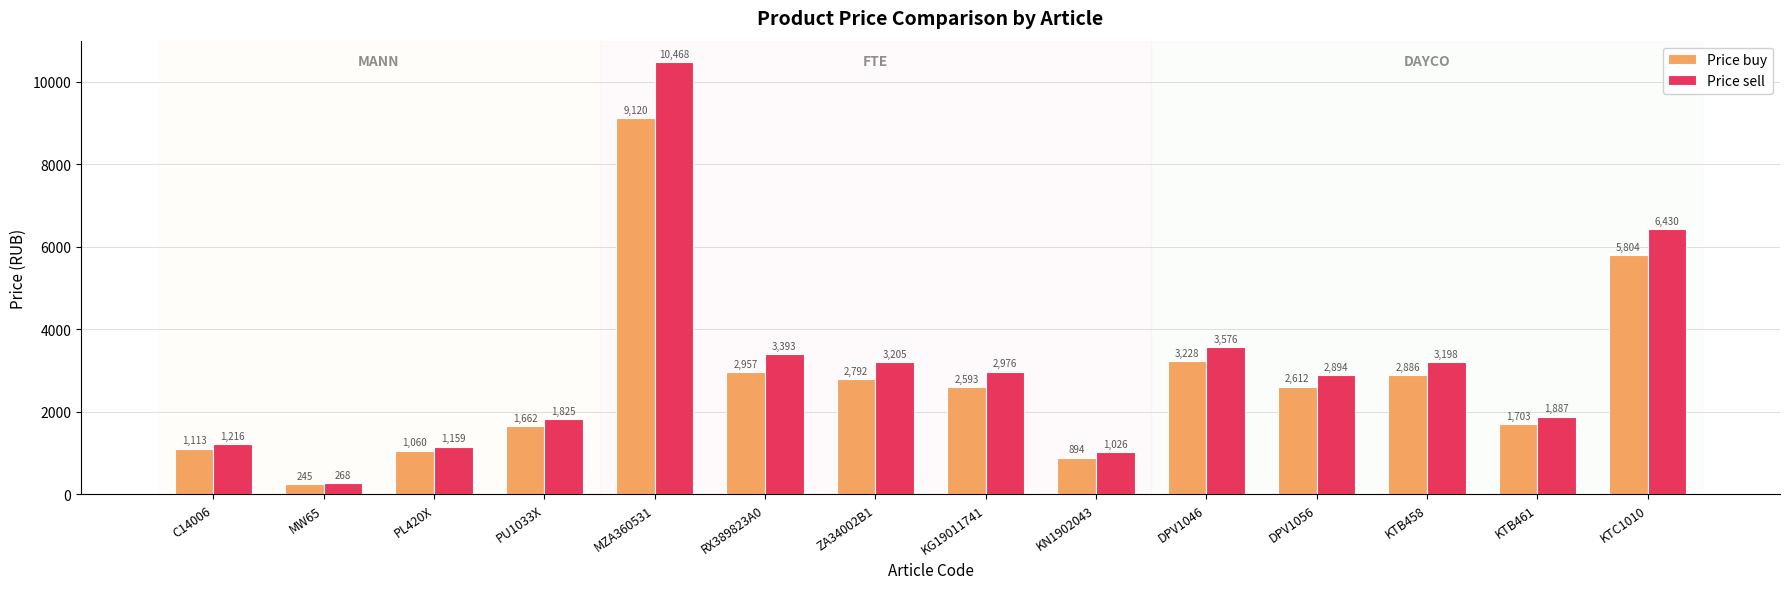

What is the approximate value of Price buy at KTC1010, to the nearest 100?

5800